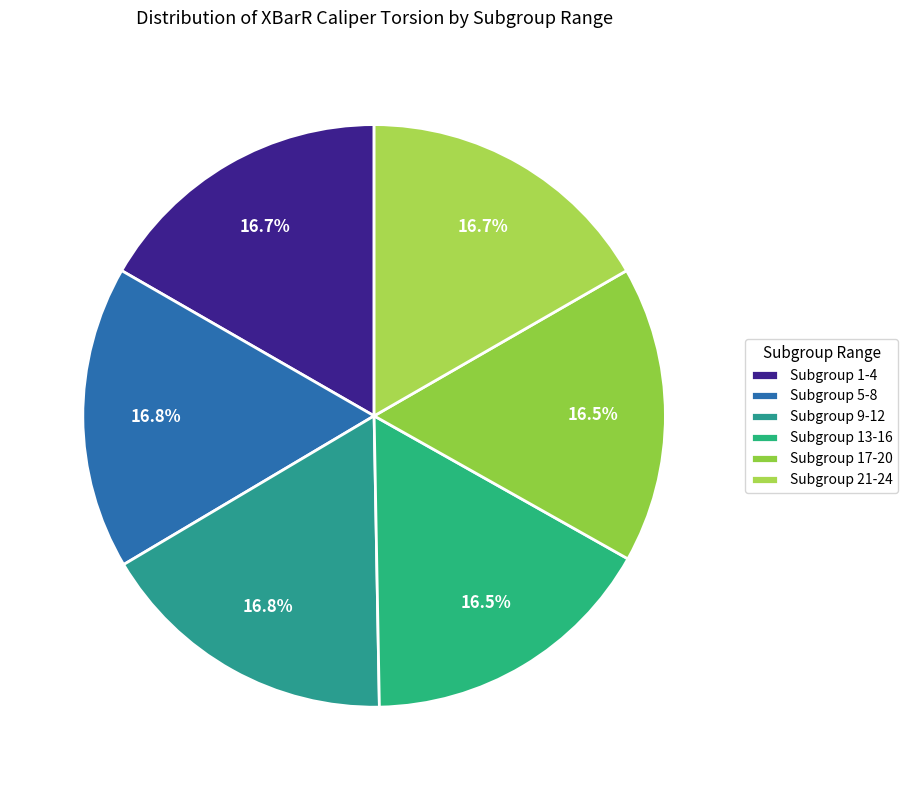

How many slices are in this pie chart?

6